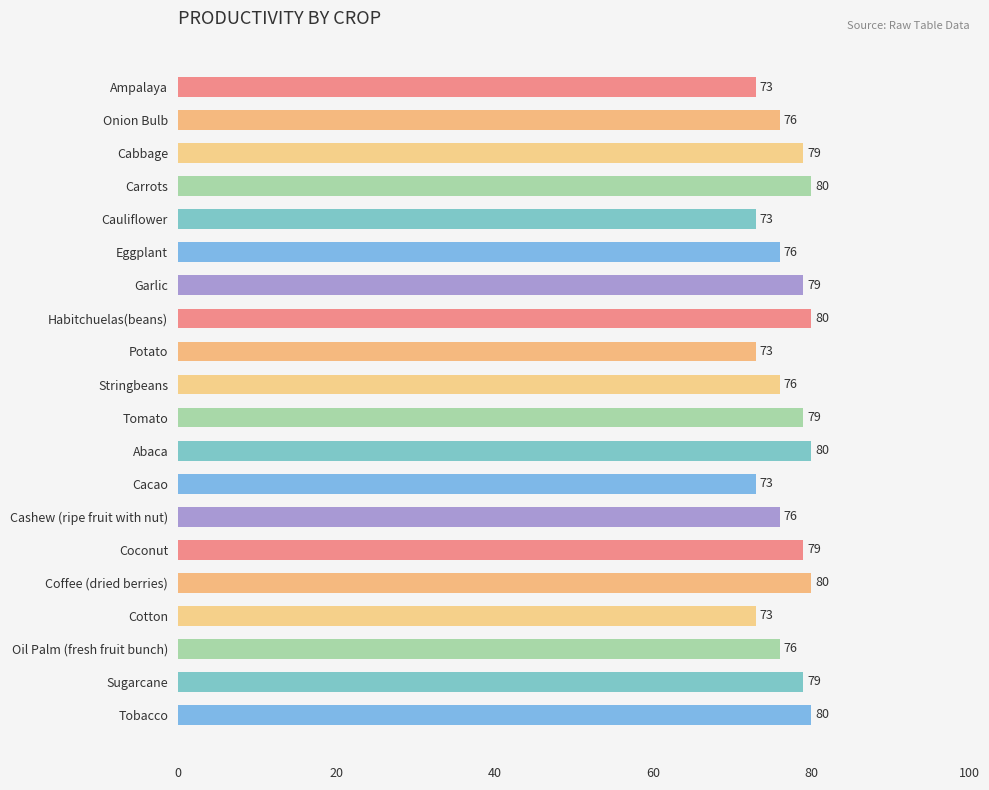

How many bars are there in total?

20